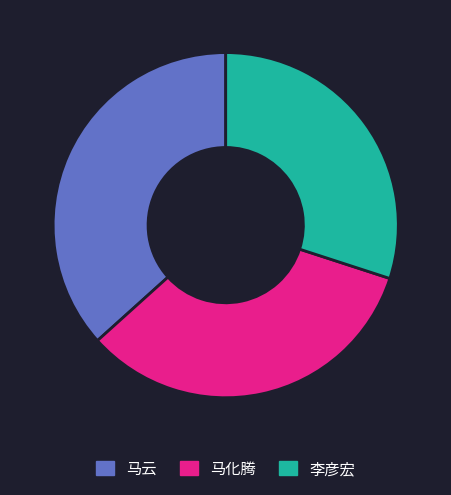

Which slice is the smallest?

李彦宏